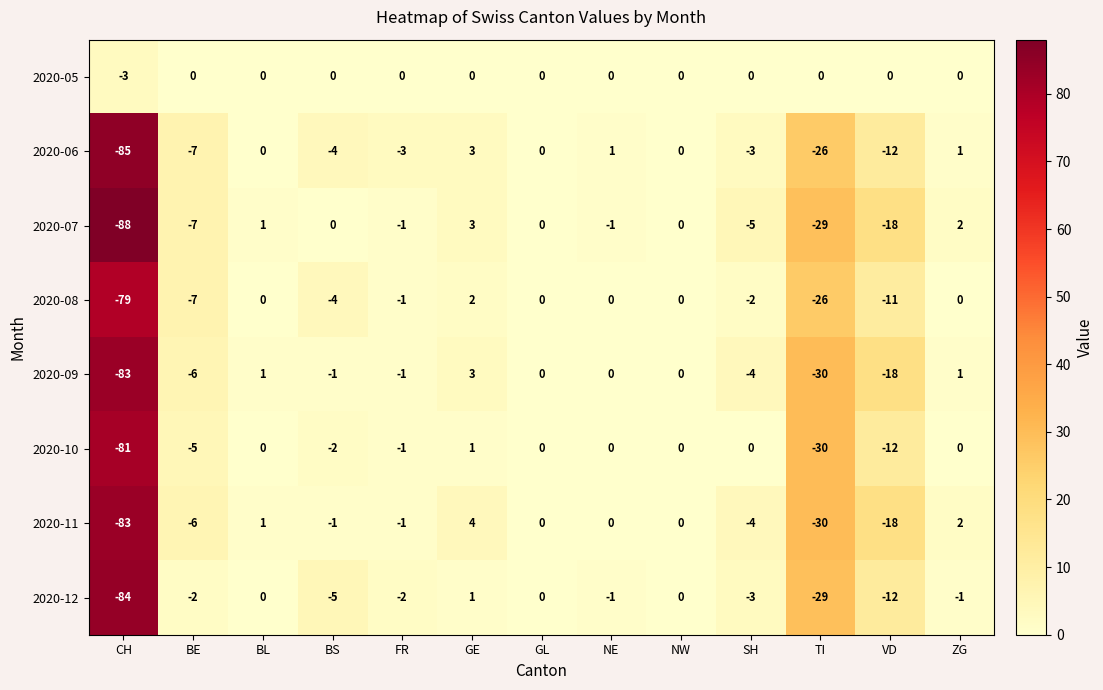

Which series has the largest total across all categories?

2020-05